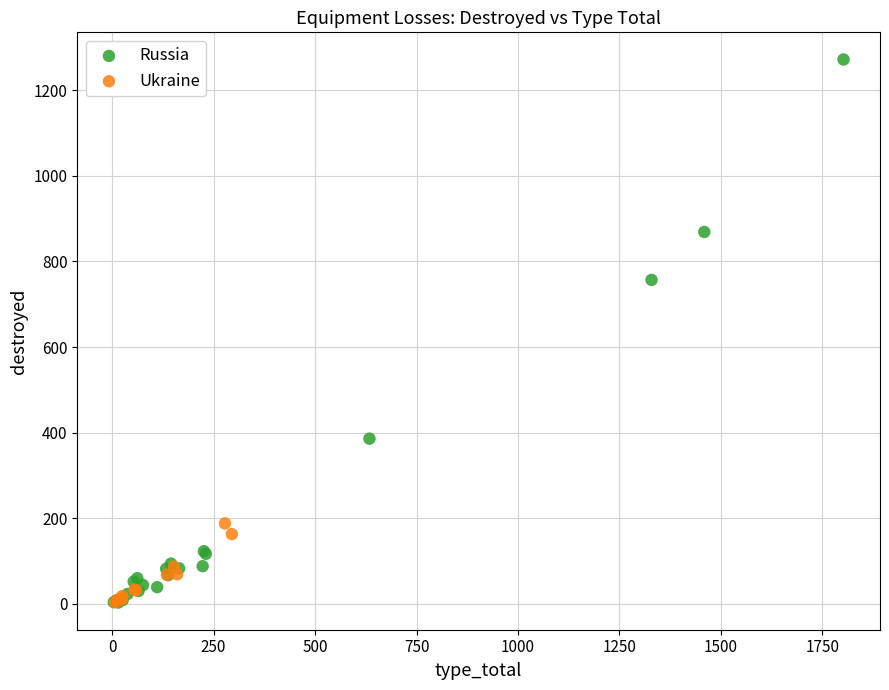

Which series reaches the maximum Y coordinate?

Russia